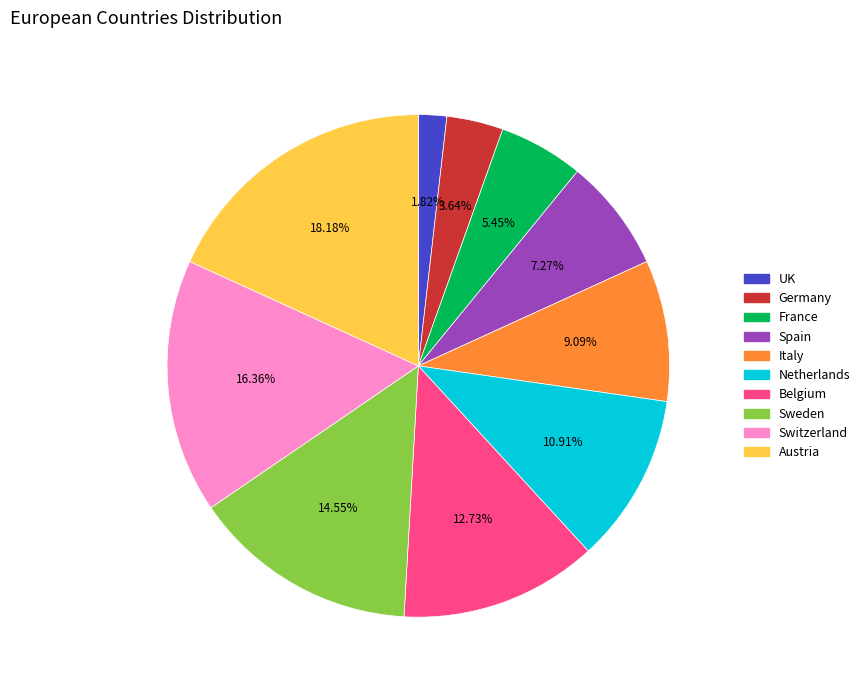

To the nearest percent, what percentage of the pie is Austria?

18%